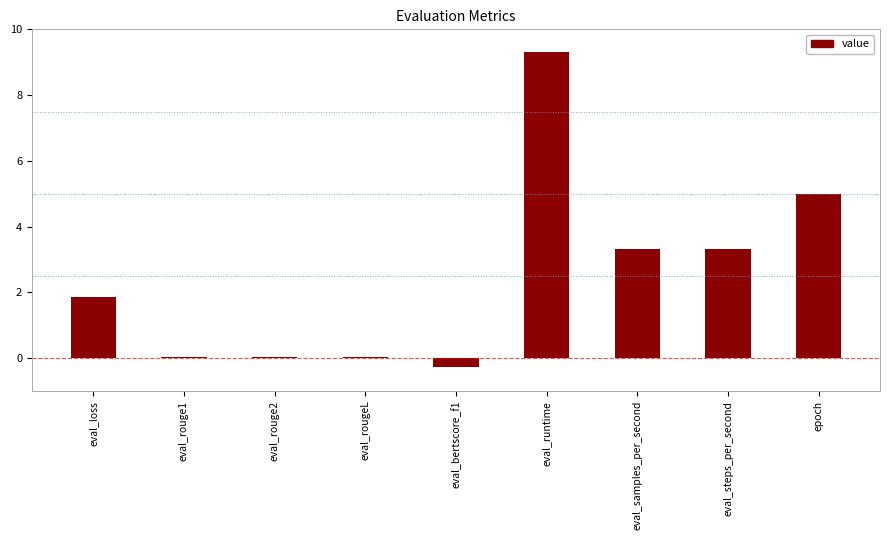

What is the change in value from eval_runtime to epoch?

-4.3